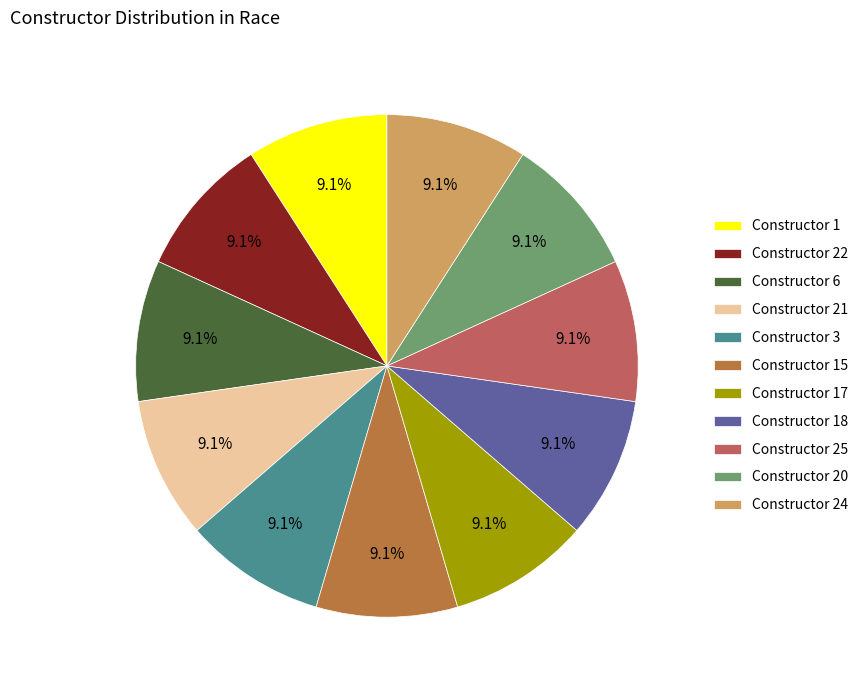

How many segments does this pie chart have?

11